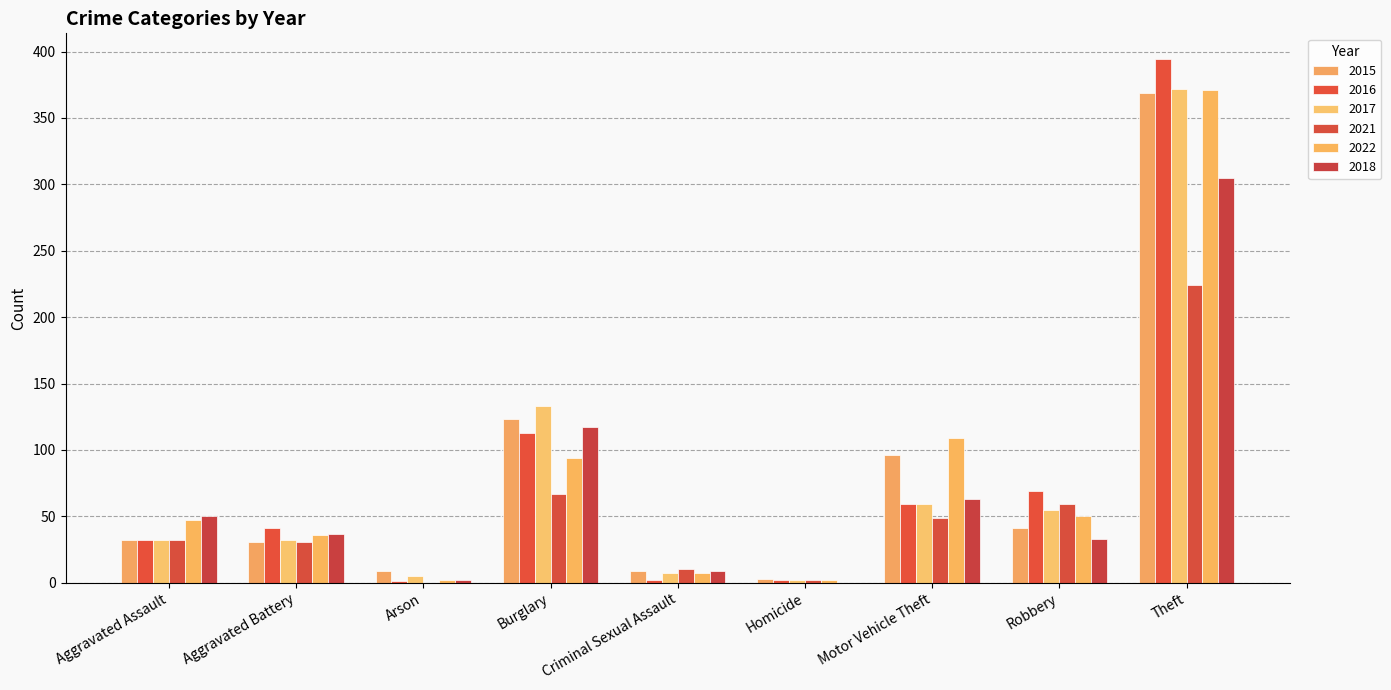

Rank the series at Criminal Sexual Assault from highest to lowest value.

2021, 2015, 2018, 2017, 2022, 2016